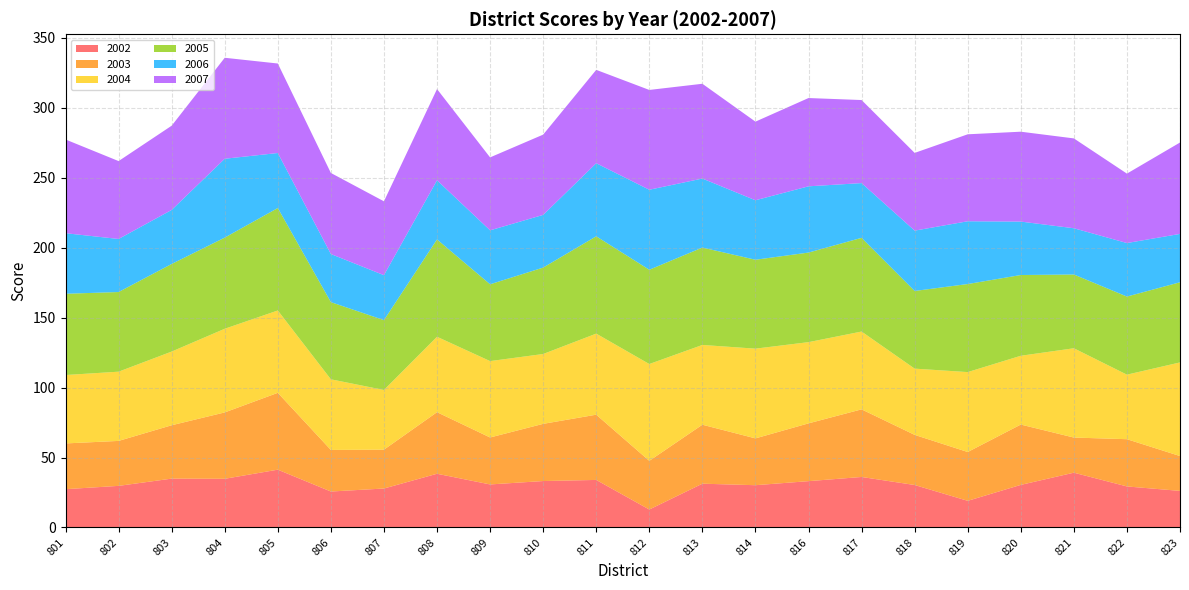

Reading left to right, what are all the values shown in this chart?

2002: 27.4	29.7	34.9	34.8	41.3	25.7	27.8	38.4	30.8	33.2	34.0	12.8	31.3	30.2	33.1	36.1	30.4	19.0	30.4	39.2	29.3	26.1
2003: 32.7	32.1	38.1	47.4	54.9	29.7	27.8	44.0	33.6	40.9	46.6	34.8	42.1	33.4	41.3	48.3	35.8	34.9	43.1	25.1	33.8	24.9
2004: 48.9	49.5	52.7	59.8	58.8	50.5	42.7	53.9	54.6	49.9	57.9	69.2	57.0	64.1	58.0	55.6	47.3	57.1	49.2	63.8	46.1	66.9
2005: 58.1	56.9	62.6	65.1	73.2	55.1	49.9	69.6	54.9	61.8	69.5	67.4	69.6	63.5	64.0	67.0	55.5	62.9	57.7	52.7	55.8	57.3
2006: 43.3	37.9	38.6	56.3	39.3	34.4	32.1	42.2	38.5	37.6	52.2	57.2	49.3	42.5	47.3	39.1	43.1	44.8	38.2	33.0	38.2	34.6
2007: 67.0	55.7	60.2	72.2	63.9	57.9	52.8	65.2	52.1	57.3	66.7	71.3	67.7	56.2	63.1	59.3	55.5	62.1	64.2	64.2	49.6	65.3